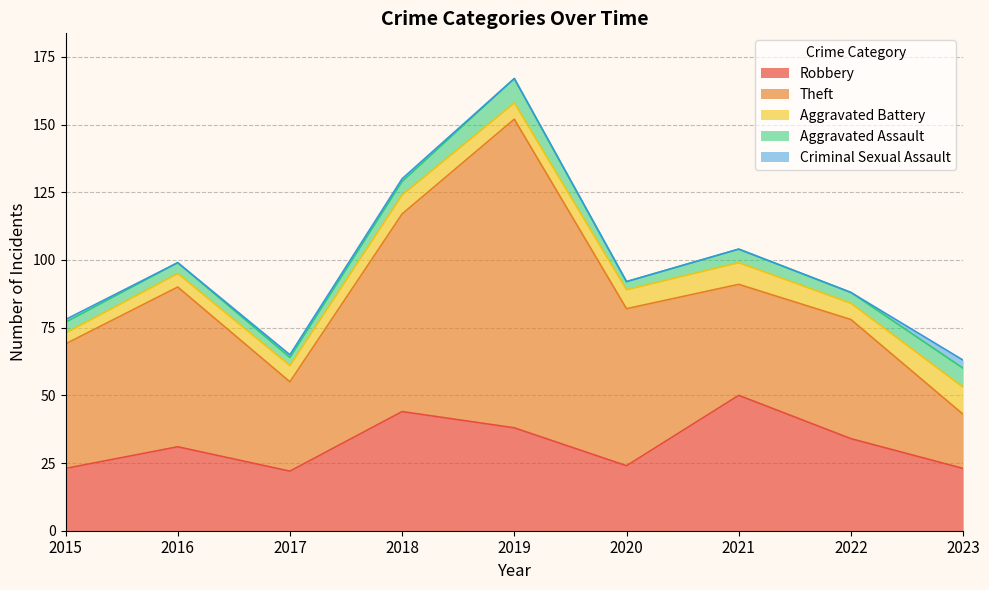

How many categories are shown in the chart?

9